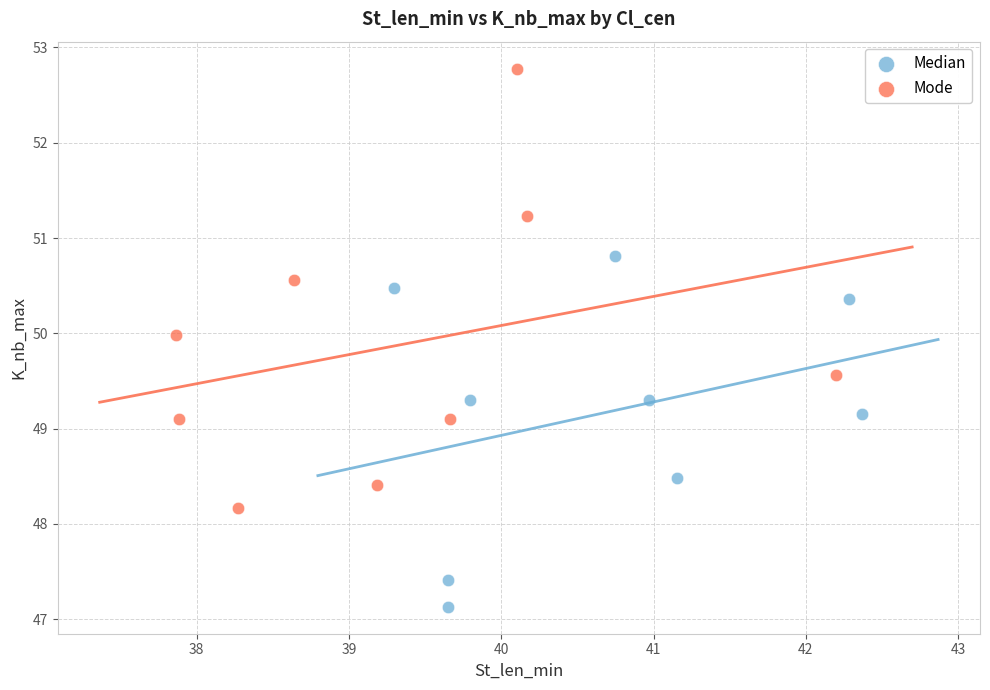

Which series contains the highest Y value?

Mode